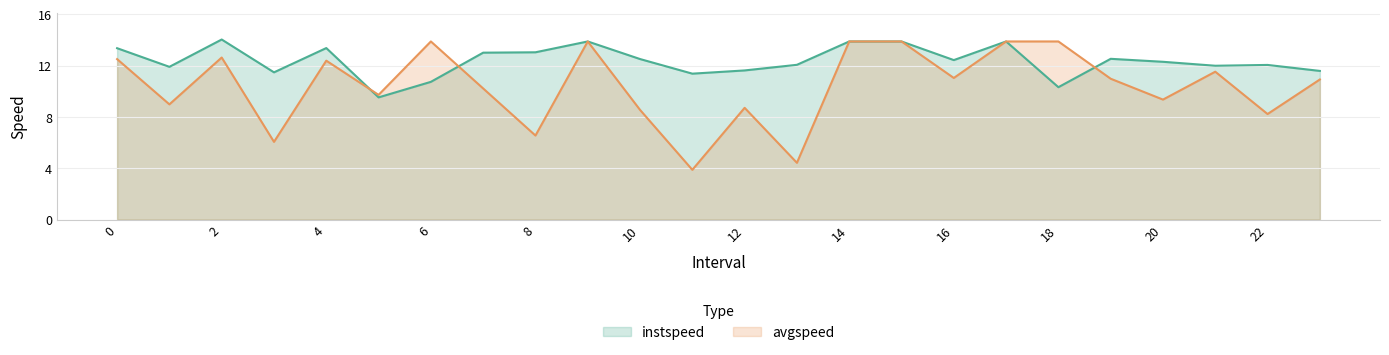

At which category does instspeed reach its first local peak?

2